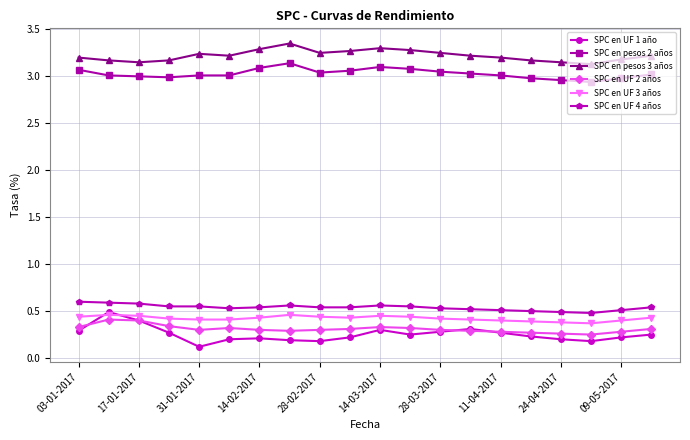

At how many categories does at least one series exceed 1?

20